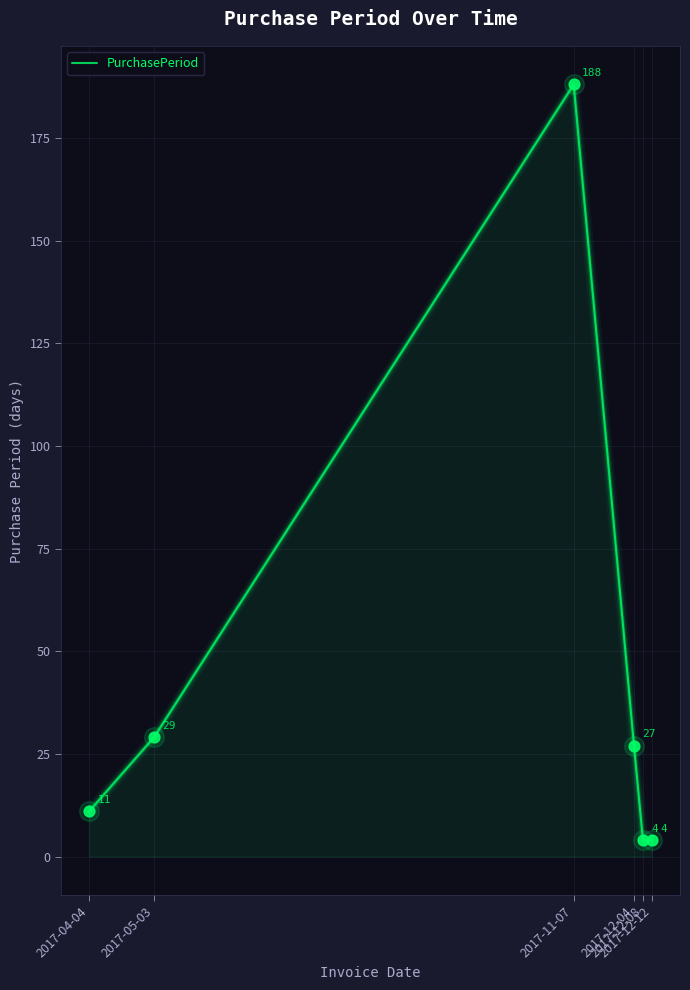

Which has a higher value, 2017-11-07 or 2017-12-04?

2017-11-07